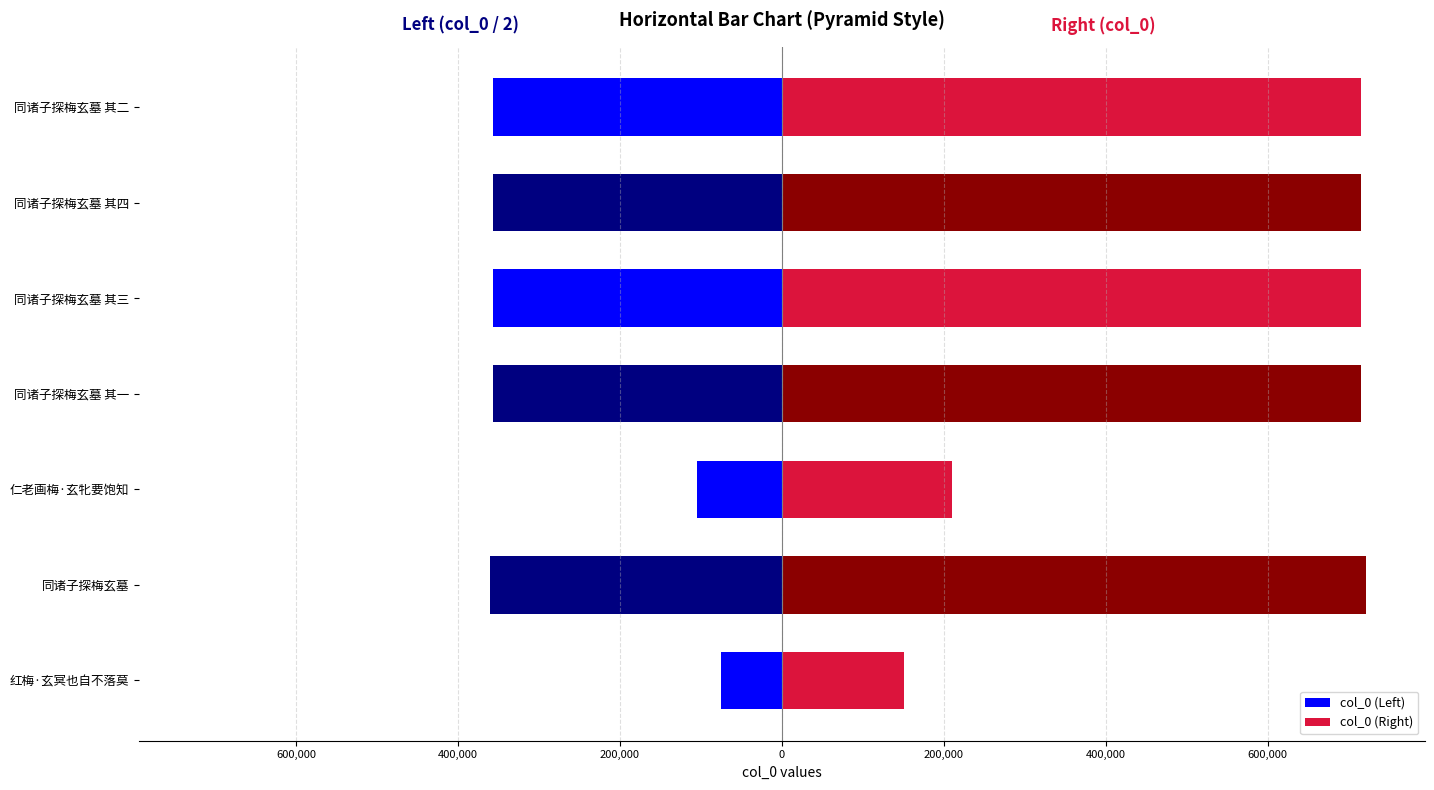

What are all the series names shown in the legend?

col_0 (Left), col_0 (Right)